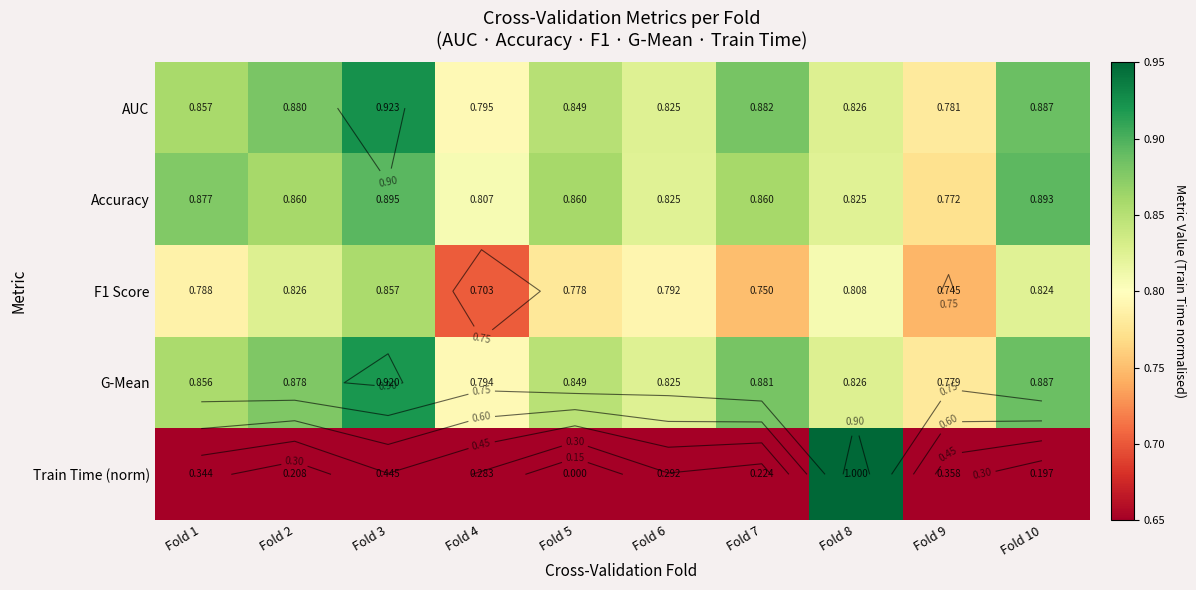

What is the highest value of the AUC series?

0.9